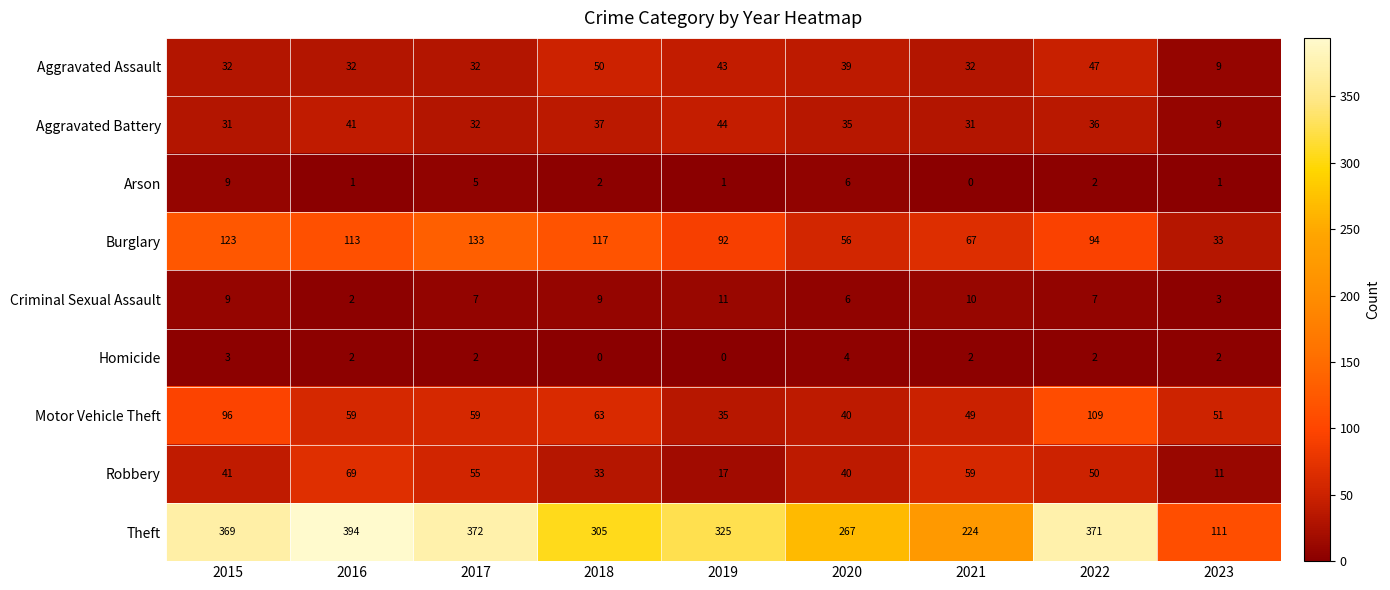

Which series has the largest range (max minus min)?

Theft